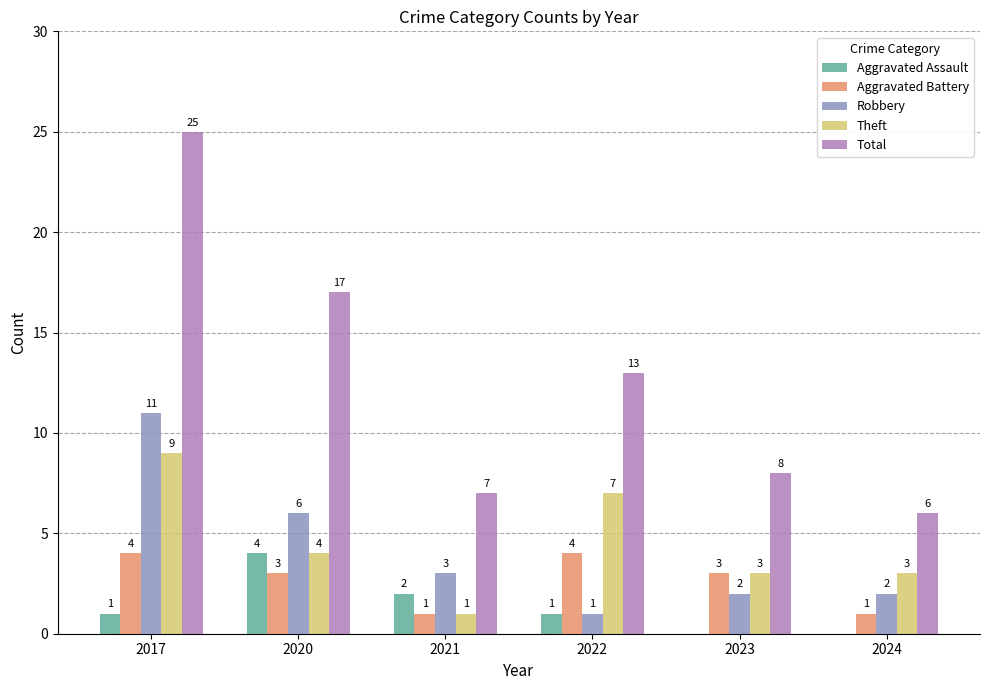

Is the value of Robbery at 2022 greater than the value of Theft at 2020?

No